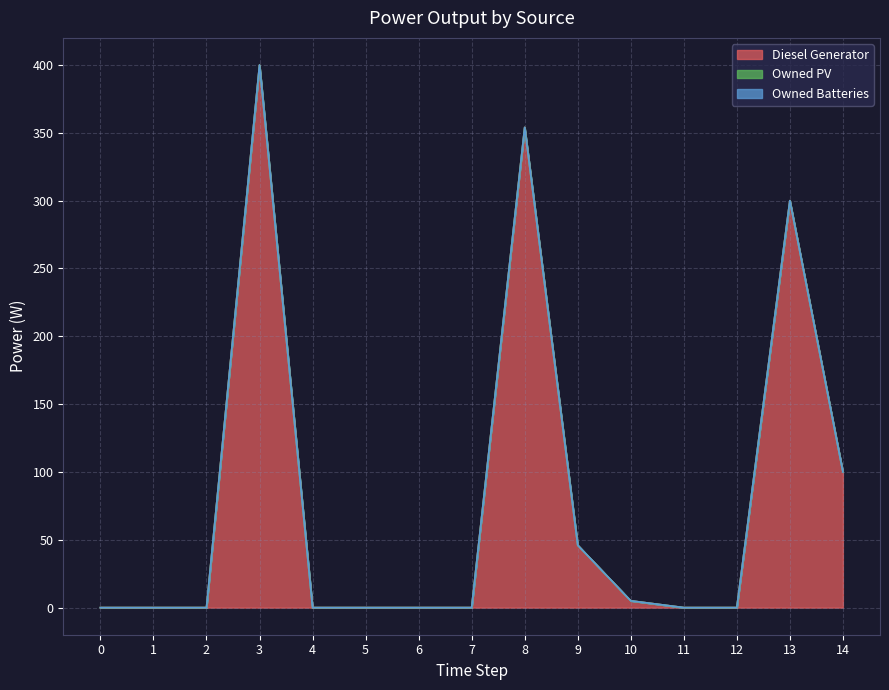

What is the spread (max minus min) of values at 3?

400